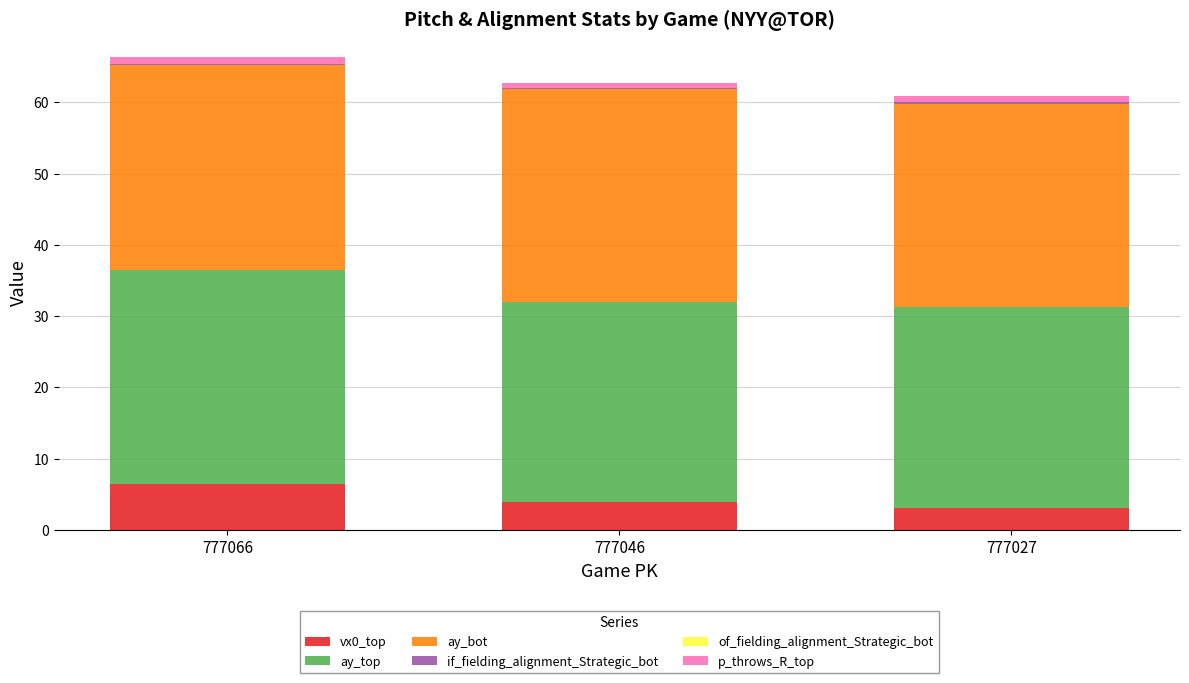

At which label is of_fielding_alignment_Strategic_bot closest to 0?

777027